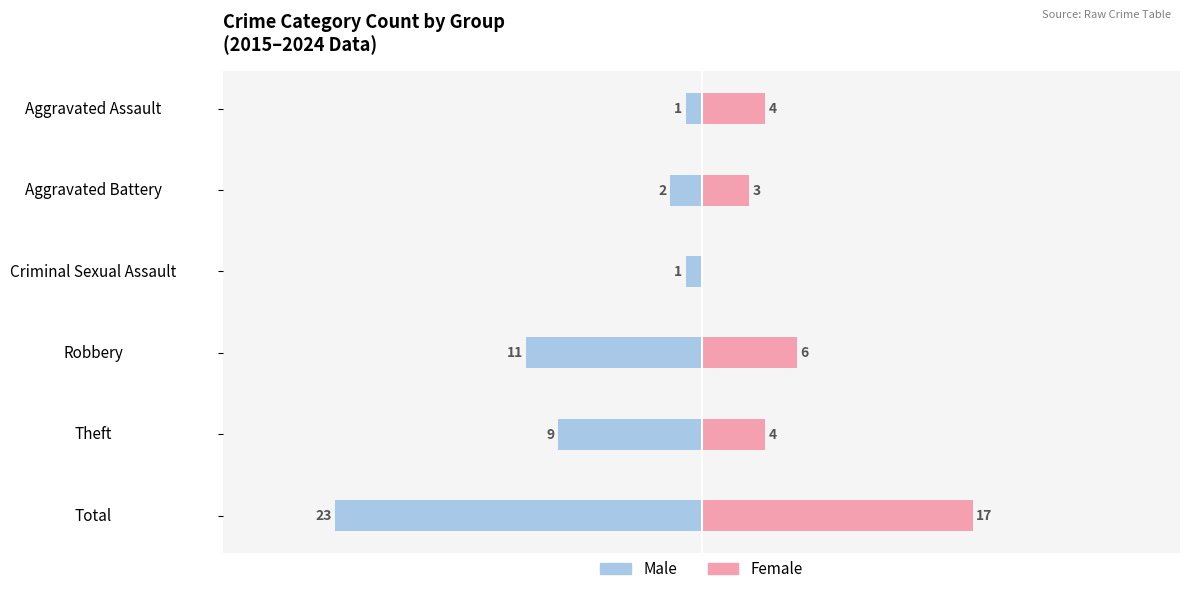

Are the bars grouped side by side (vs. stacked)?

Yes